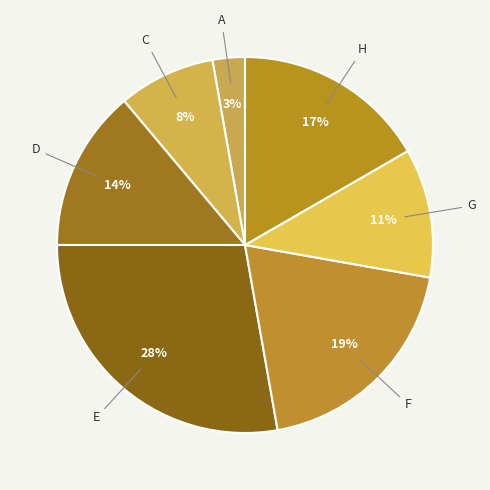

Combined, do G and E account for over 50%?

No